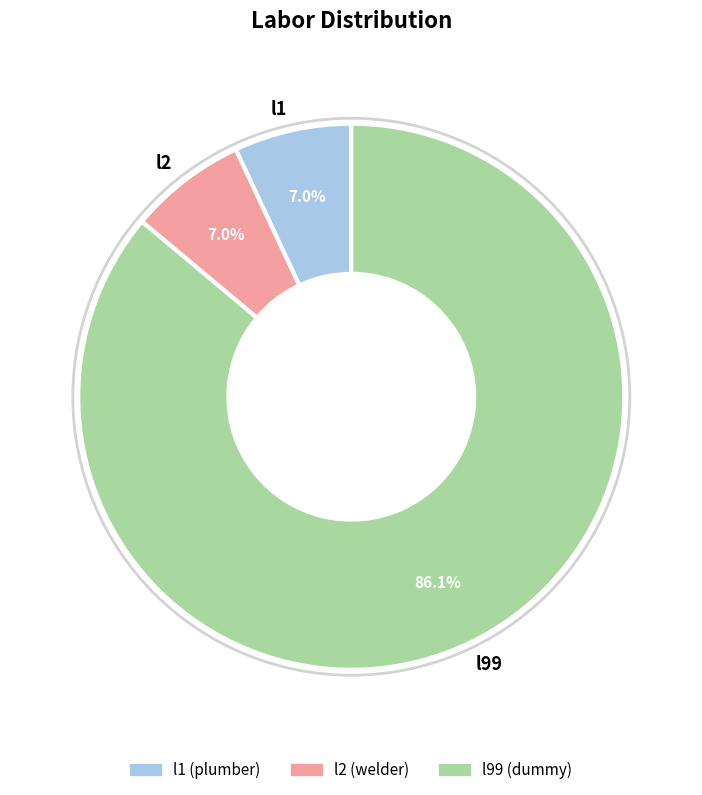

Is l2 the majority of the pie?

No